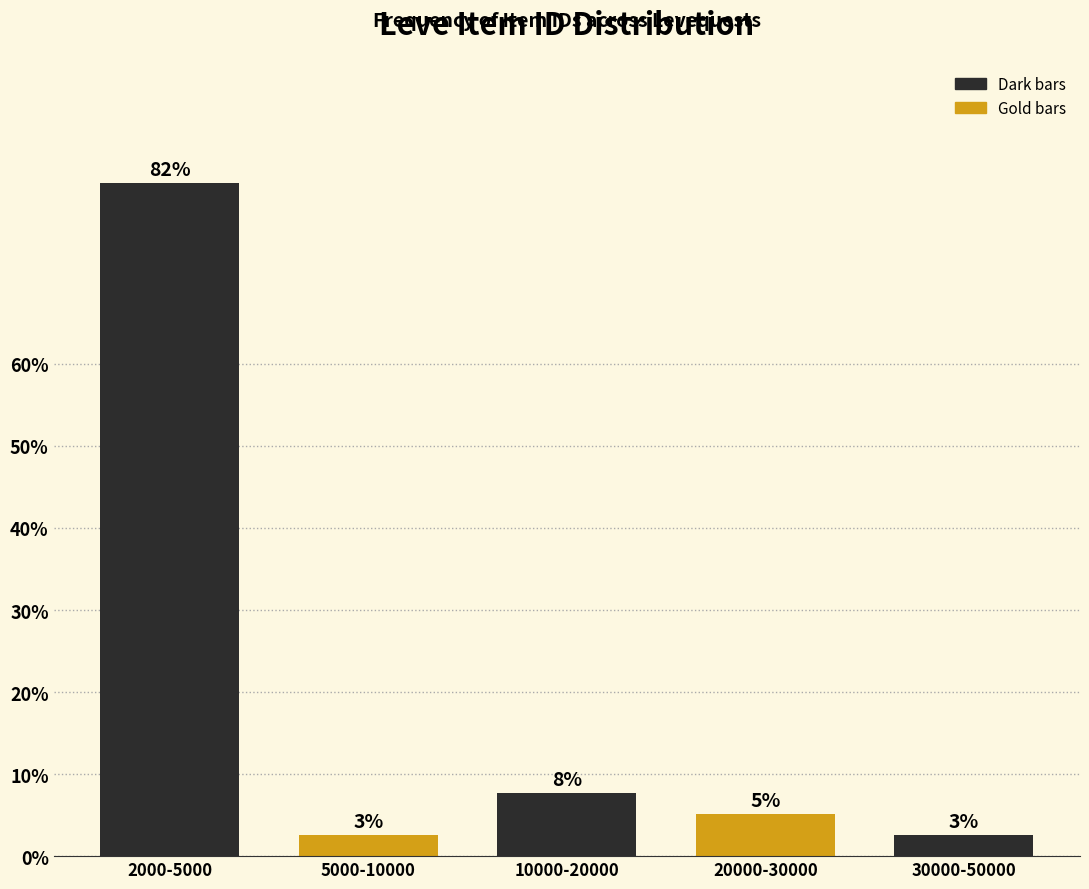

How many bars are there in total?

5